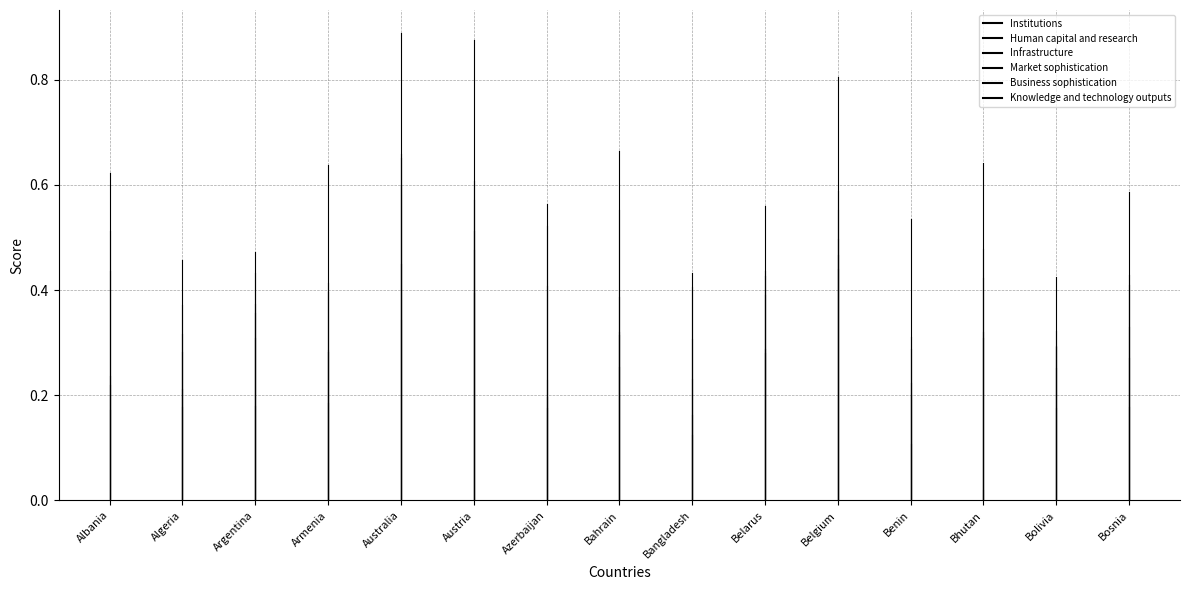

What is the spread (max minus min) of values at Algeria?

0.5